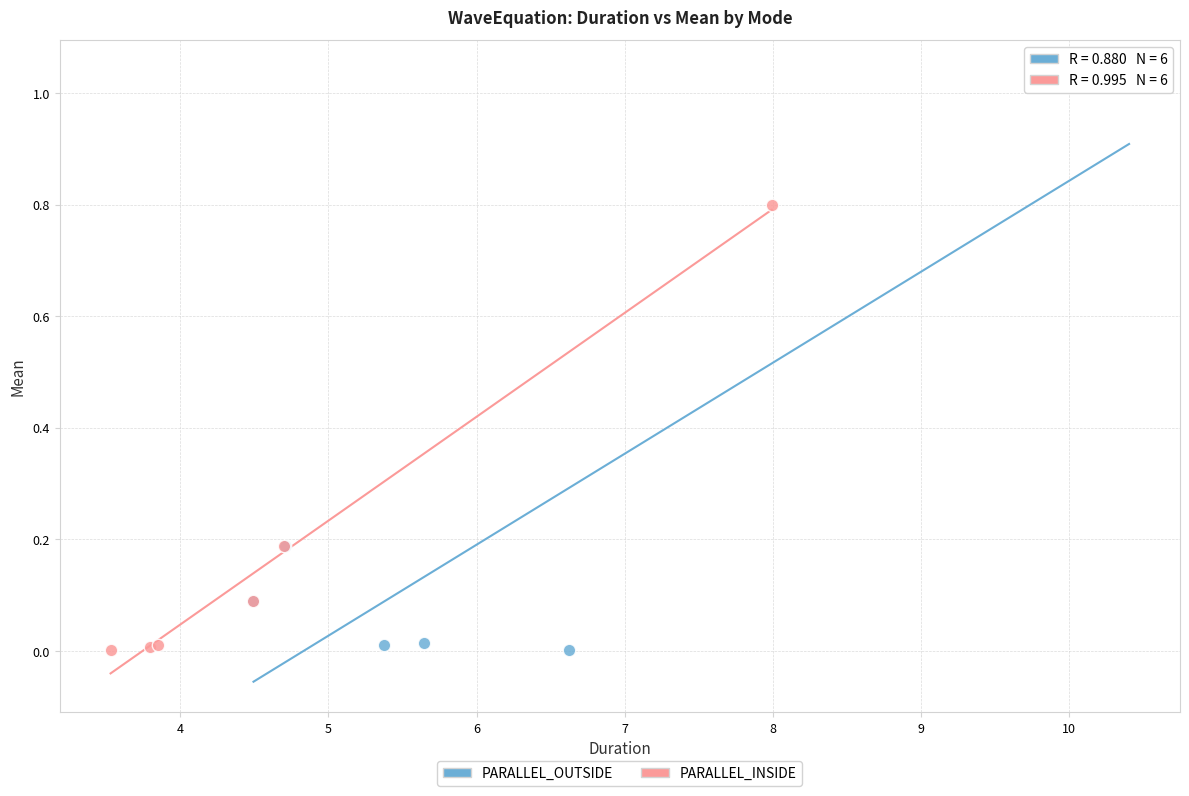

Which series reaches the maximum Y coordinate?

PARALLEL_OUTSIDE